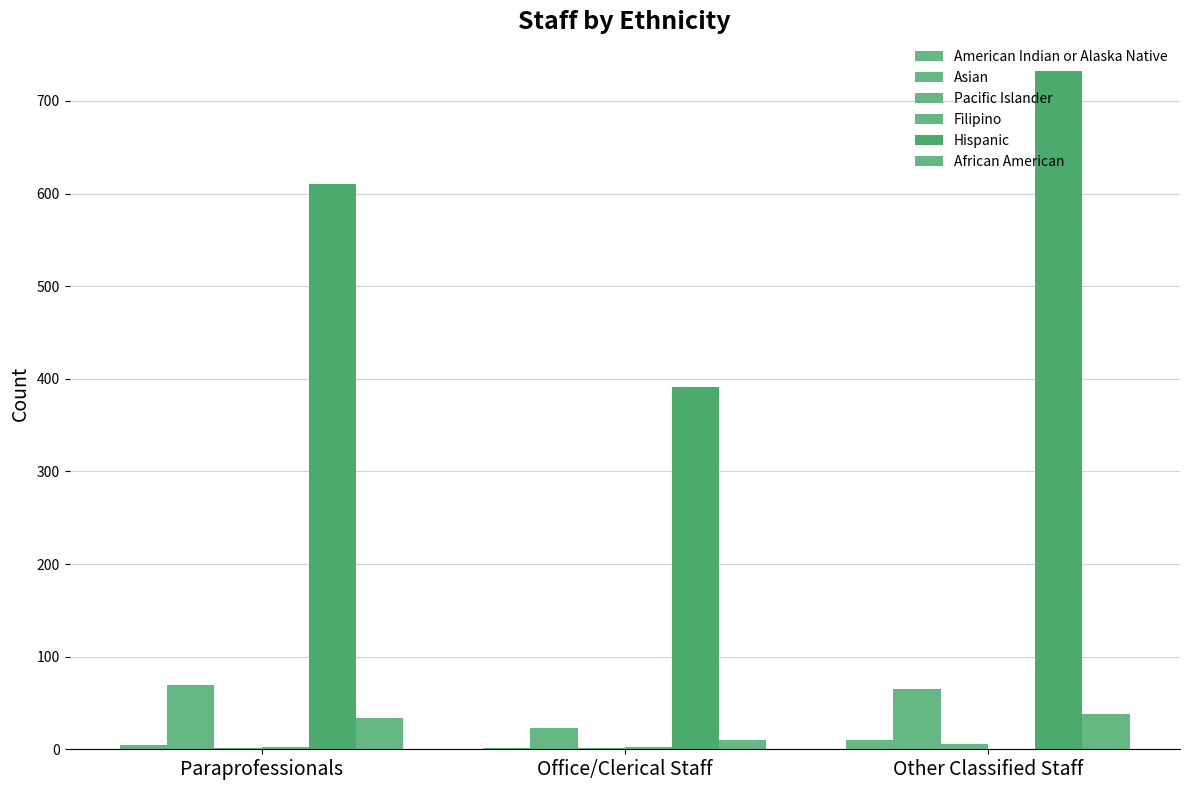

How many data points does each series have?

3